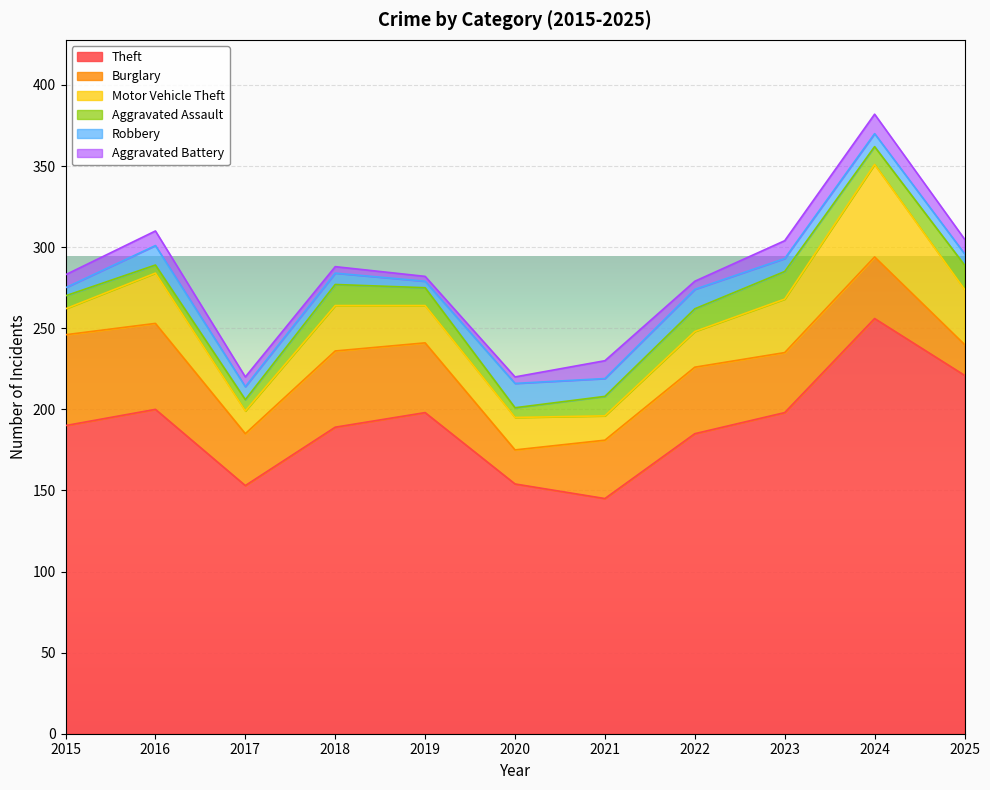

What is the sum of the Burglary values at 2015 and 2021?

92